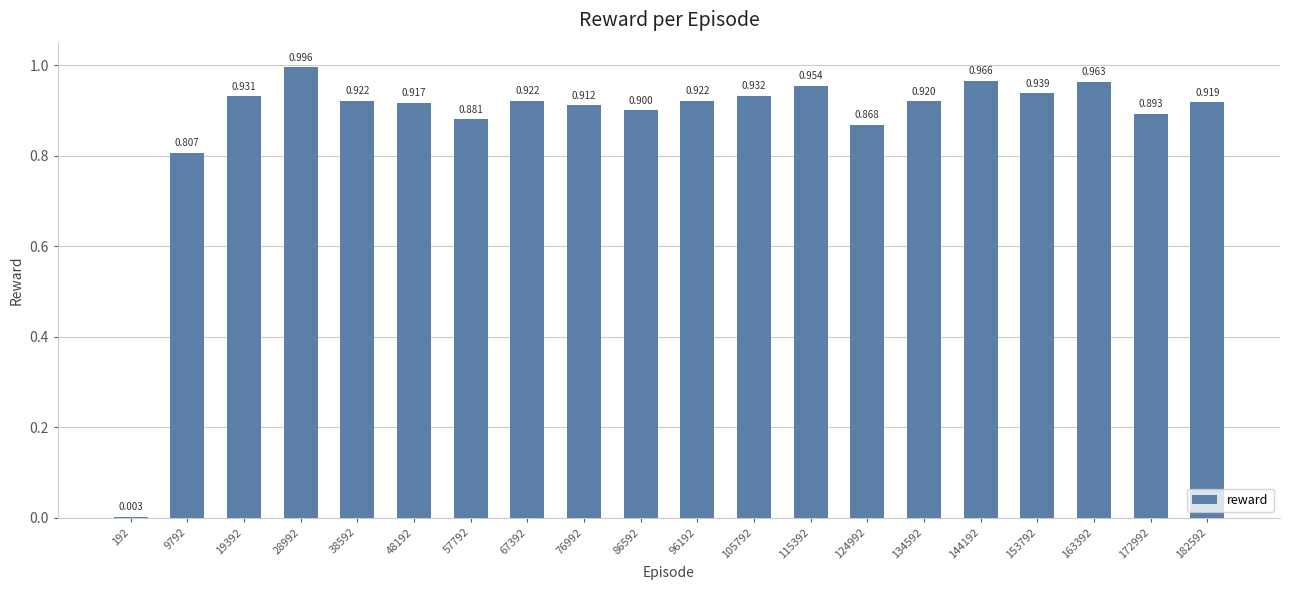

How many categories are shown in the chart?

20